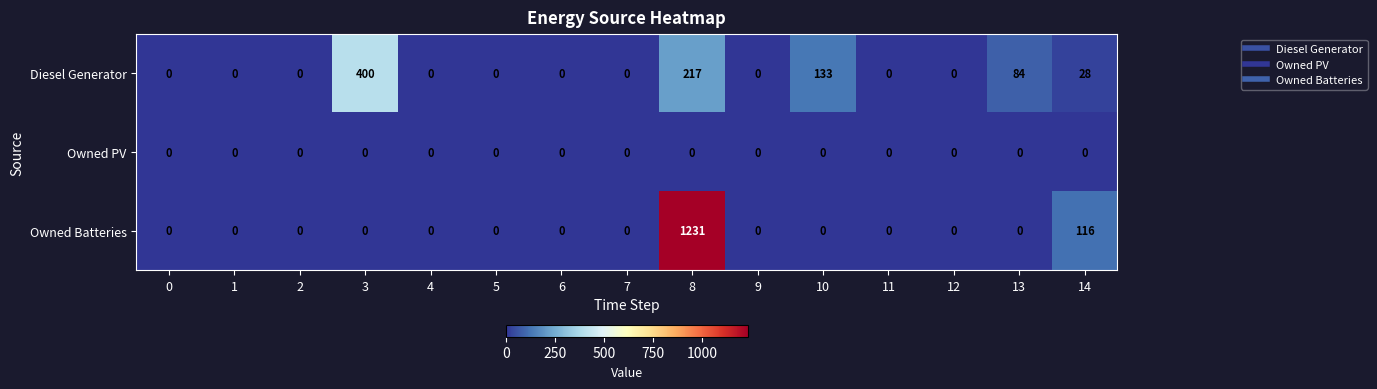

Which series has the largest total across all categories?

Owned Batteries